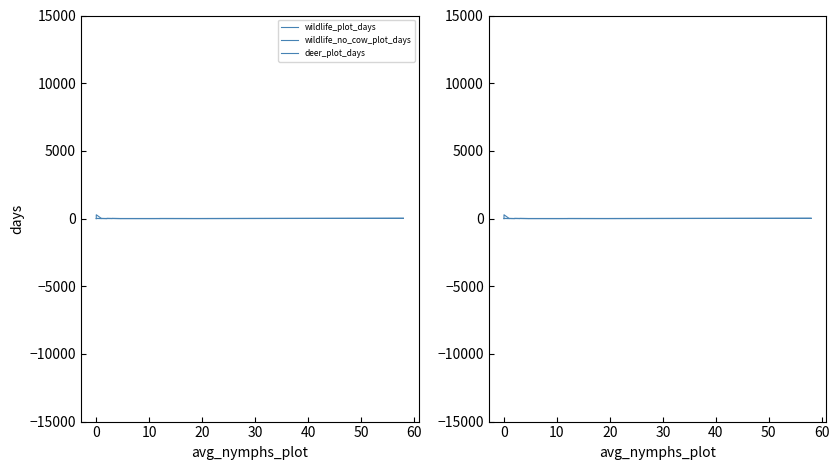

True or false: wildlife_plot_days has more than 1 points higher than both neighbors.

True